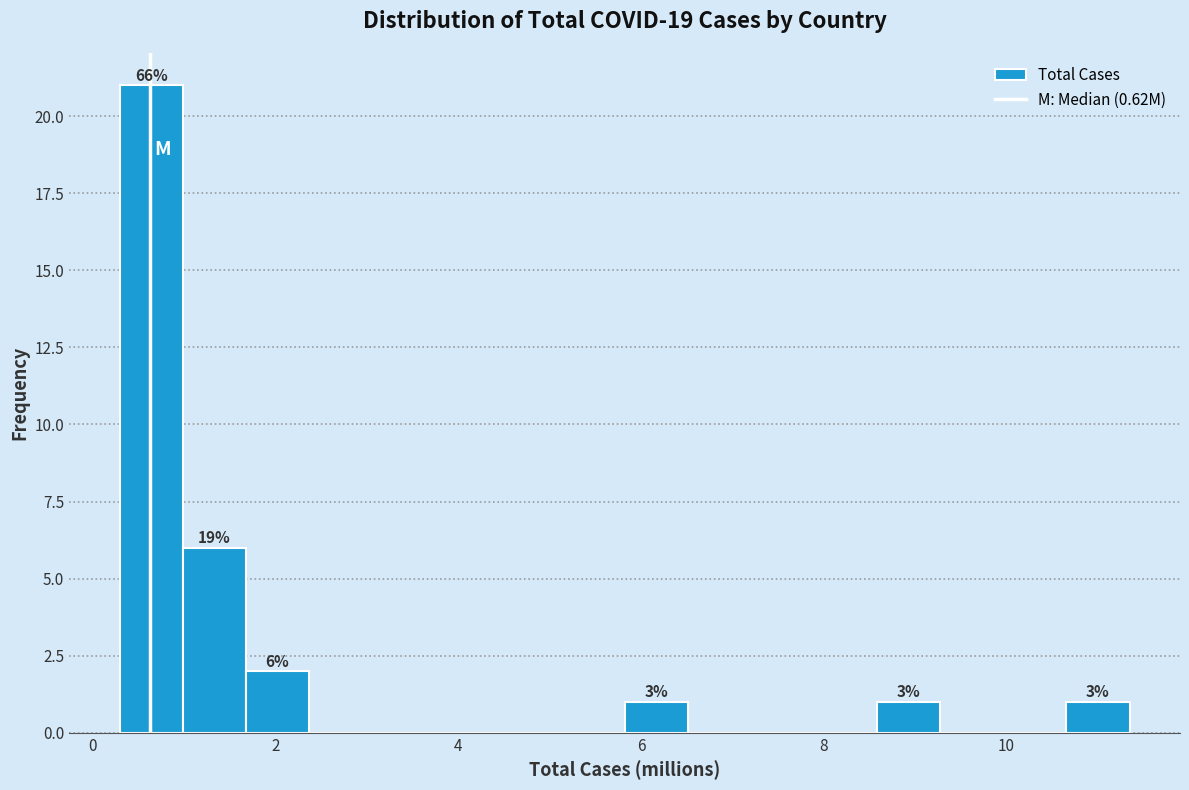

Read against the x-axis, roughly where is the centre of the tallest bar?

0.6